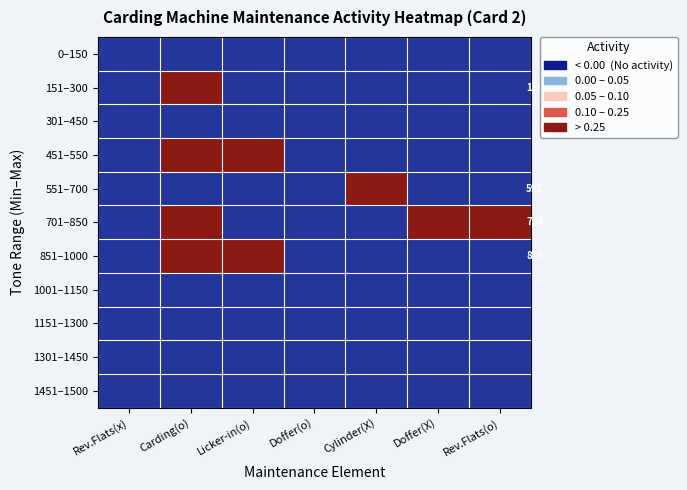

List the labels in order of 1301–1450 value, smallest first.

Rev.Flats(x), Carding(o), Licker-in(o), Doffer(o), Cylinder(X), Doffer(X), Rev.Flats(o)